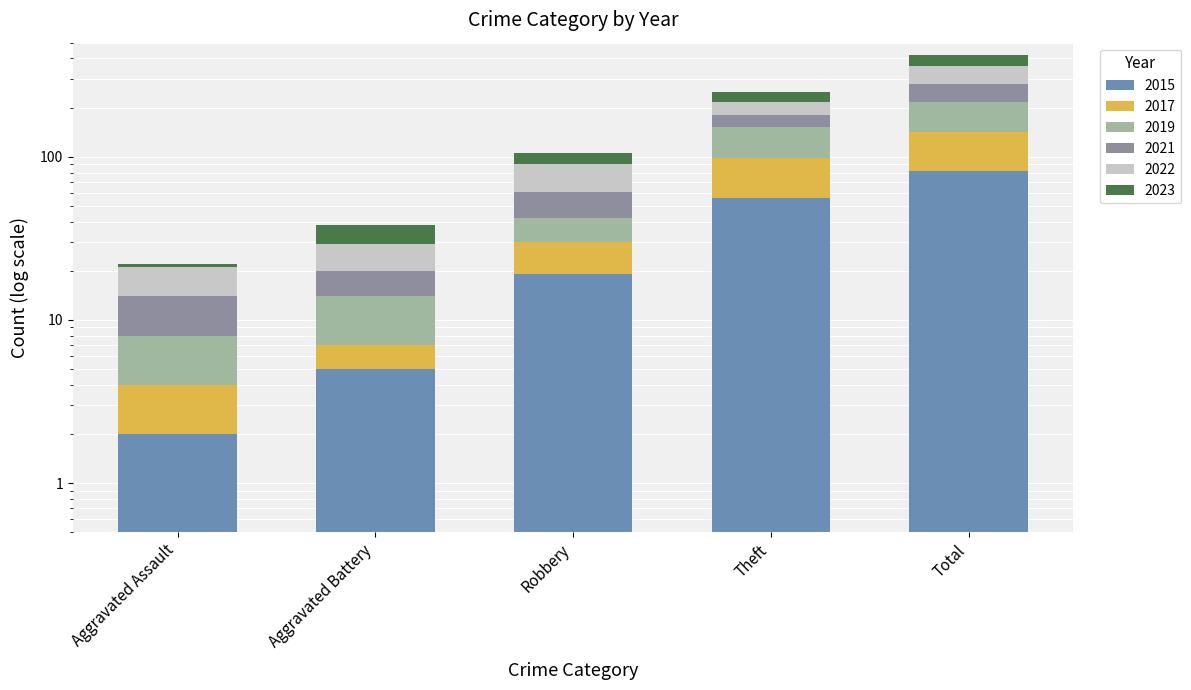

Which series has the largest range (max minus min)?

2015